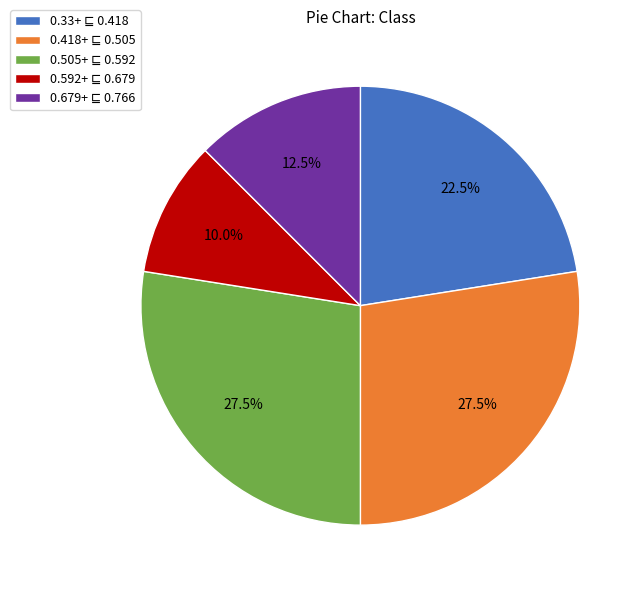

Is there any slice that represents more than half of the pie?

No